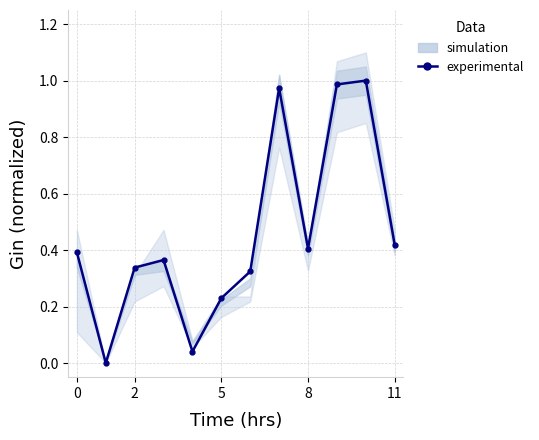

Is this an area chart (filled region under the line)?

No